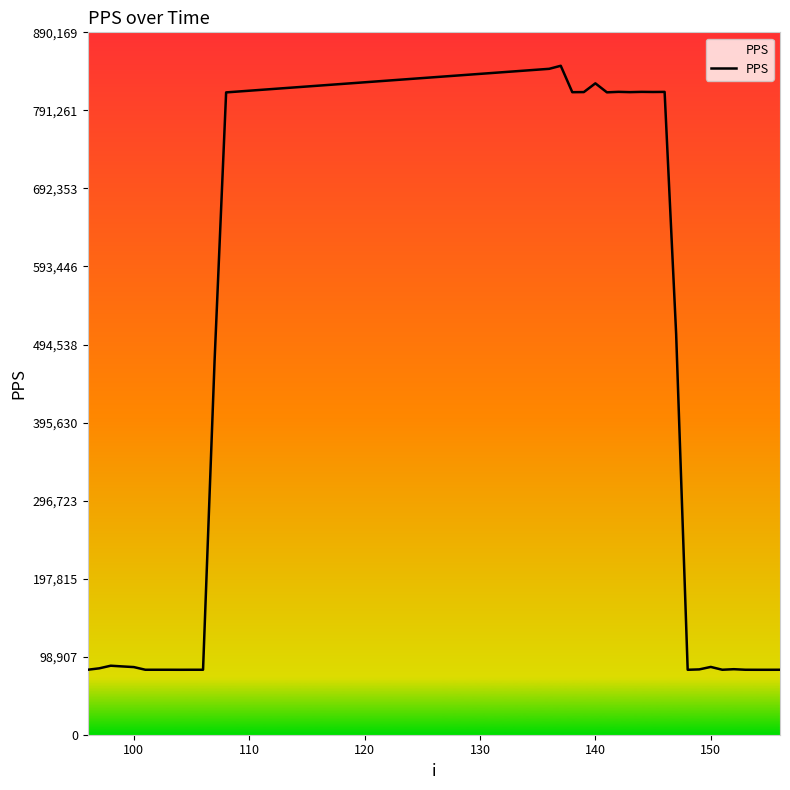

What is the maximum value shown in the chart?

847780